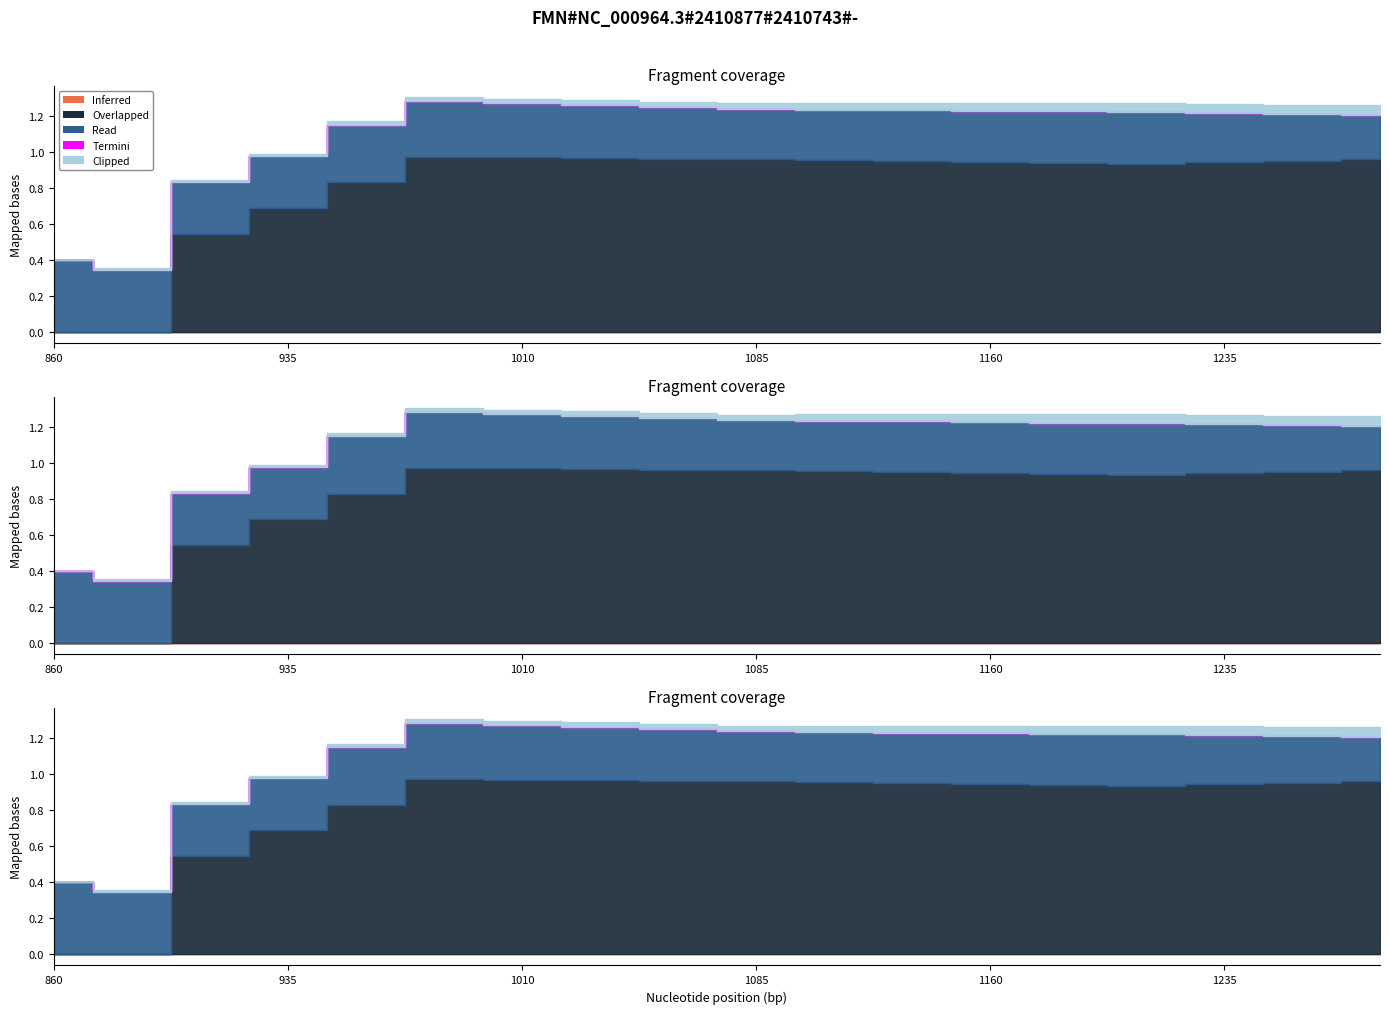

How many lines are shown in the chart?

6